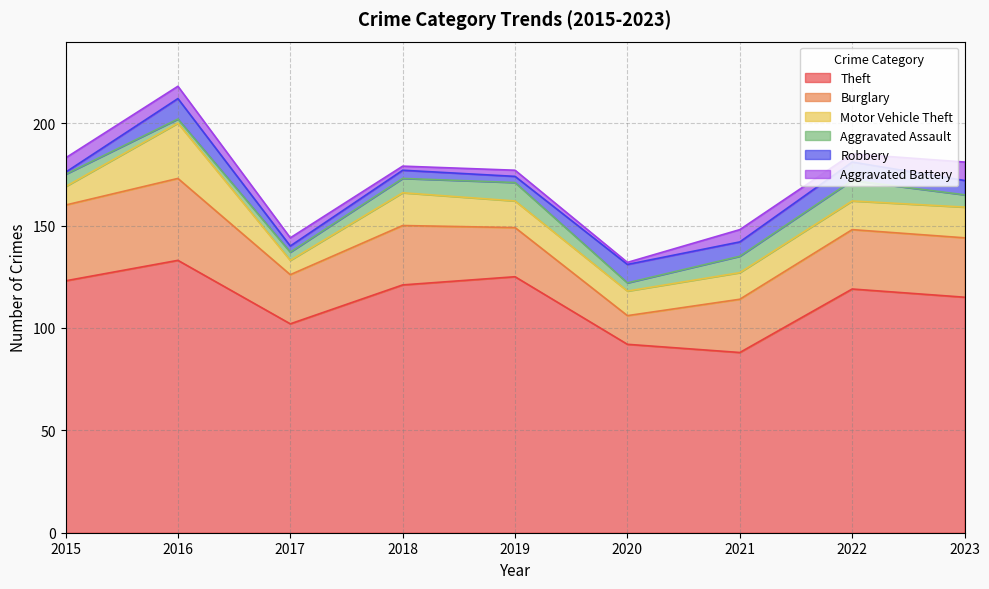

Which category has the highest value in the Theft series?

2016